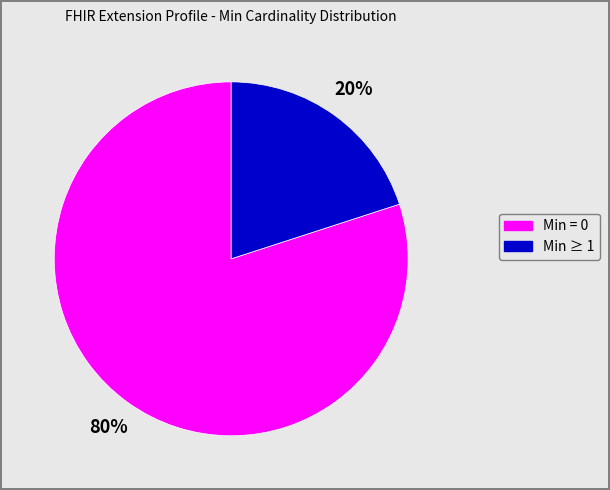

To the nearest percent, what is the difference between the largest and smallest slice percentages?

60%